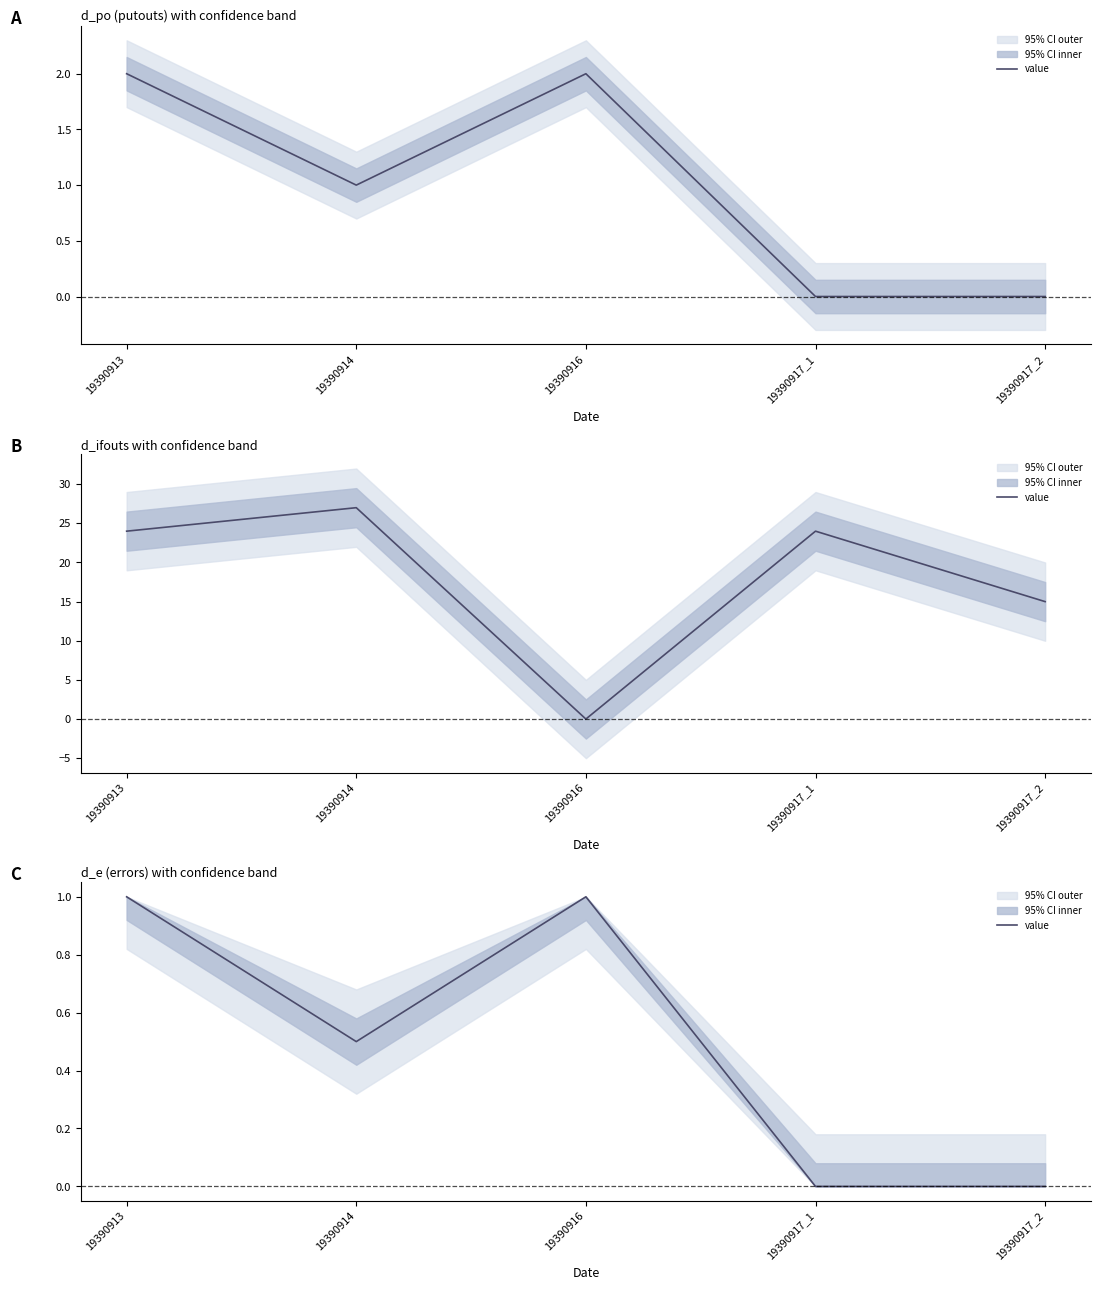

At which label is the value closest to 0?

19390917_1